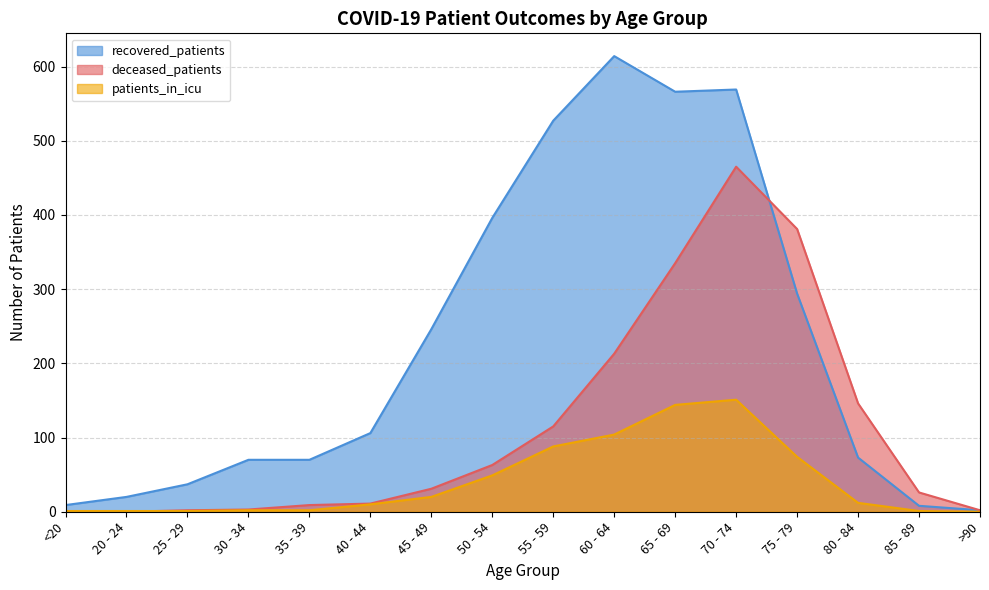

In recovered_patients, how many points are lower than both neighbors (excluding endpoints)?

1